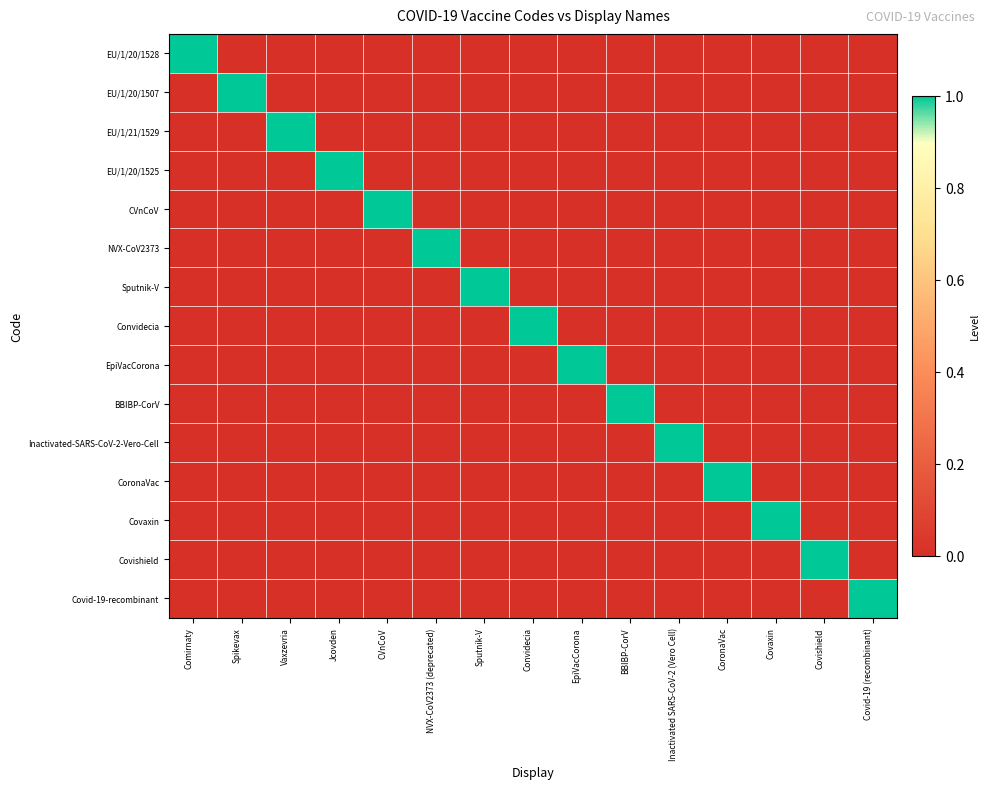

How many categories are shown in the chart?

15